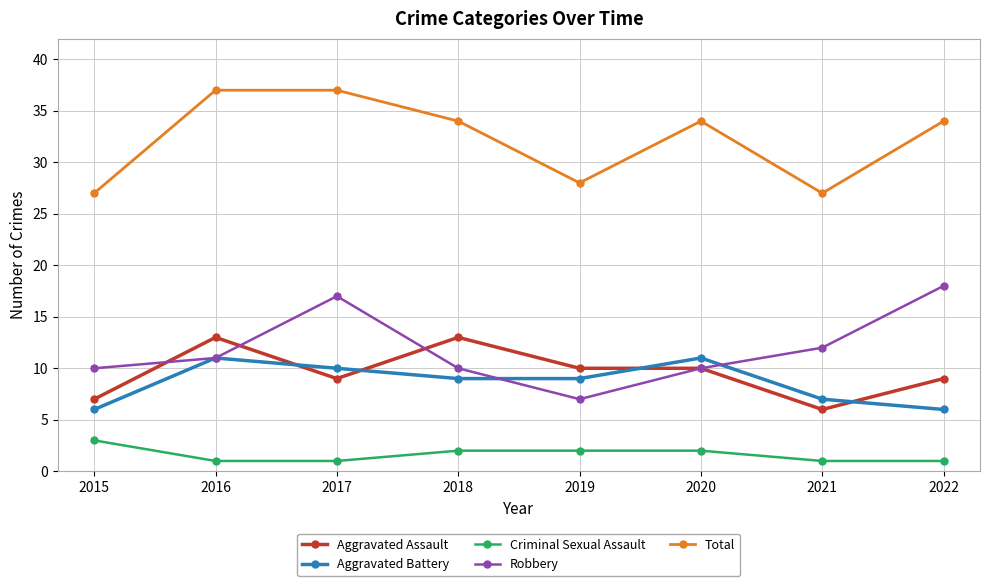

Is the value of Robbery at 2019 greater than the value of Aggravated Assault at 2016?

No